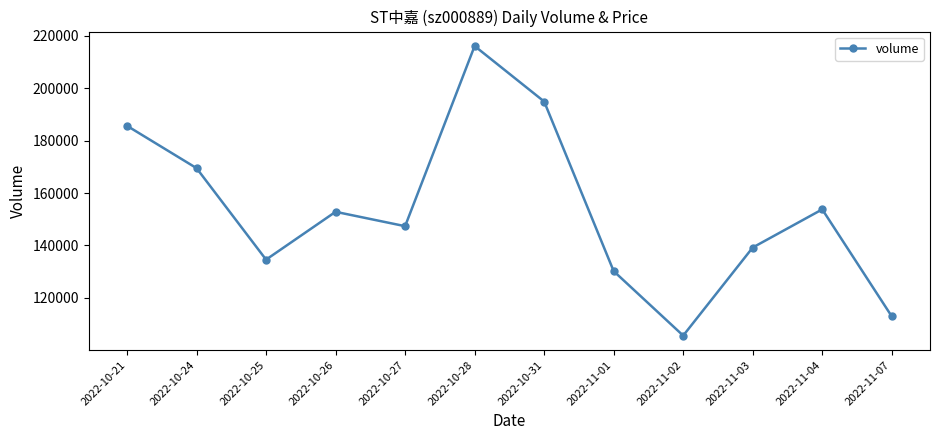

Count the number of categories in the chart.

12